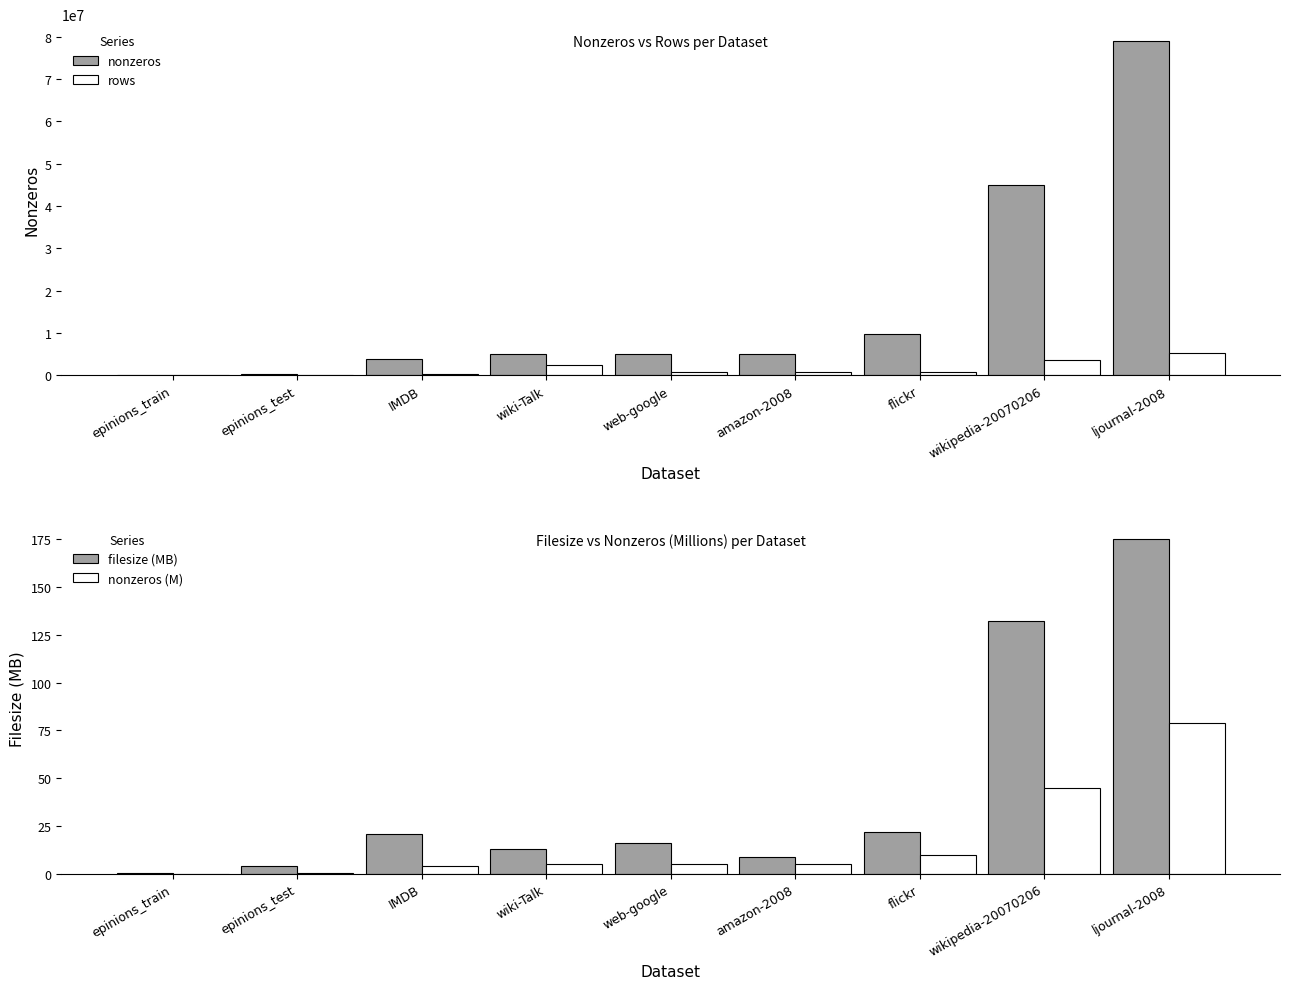

What position from the left is amazon-2008?

6